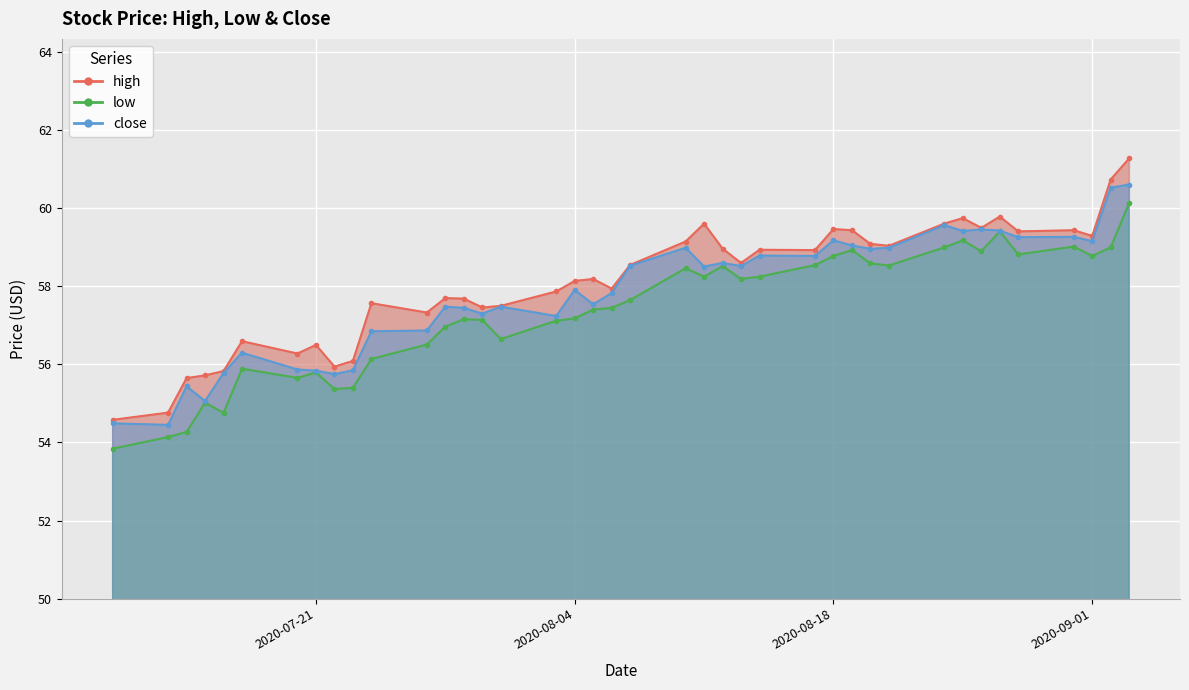

What position from the left is 2020-07-15?

4